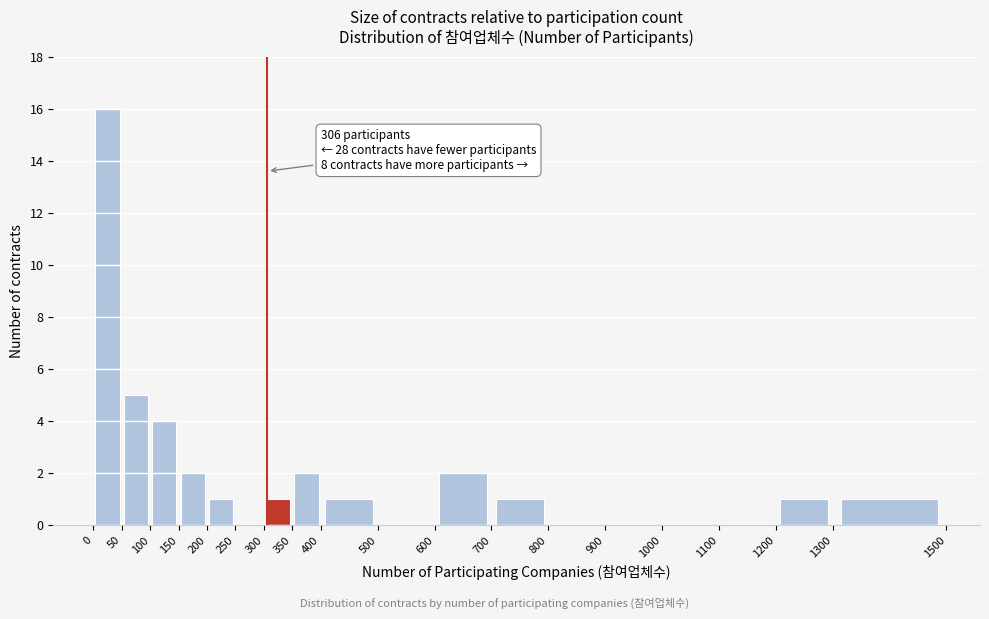

Over which range of the x-axis is the bar tallest?

0 to 50